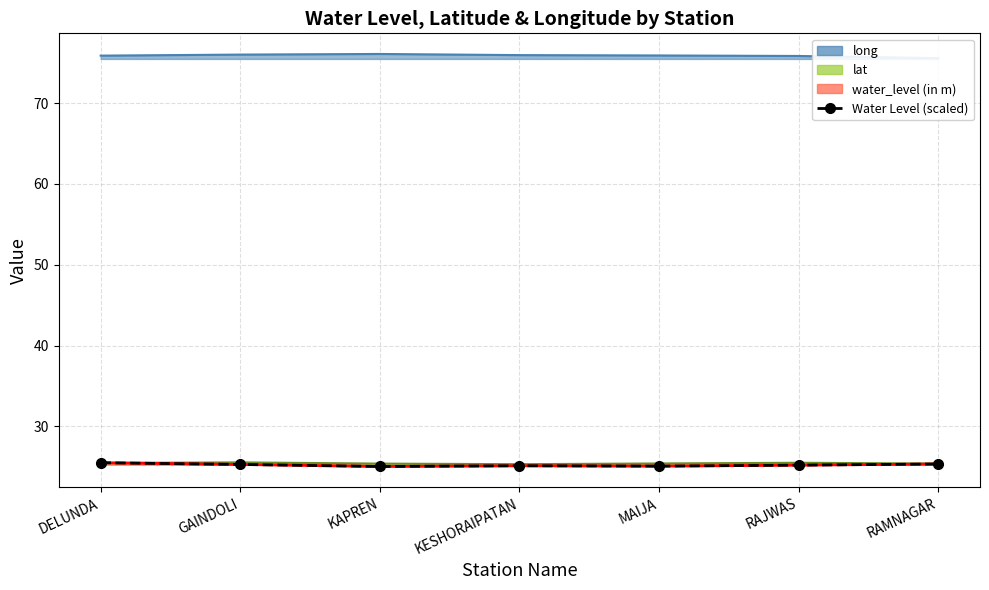

What is the change in value from MAIJA to RAJWAS?

+0.1